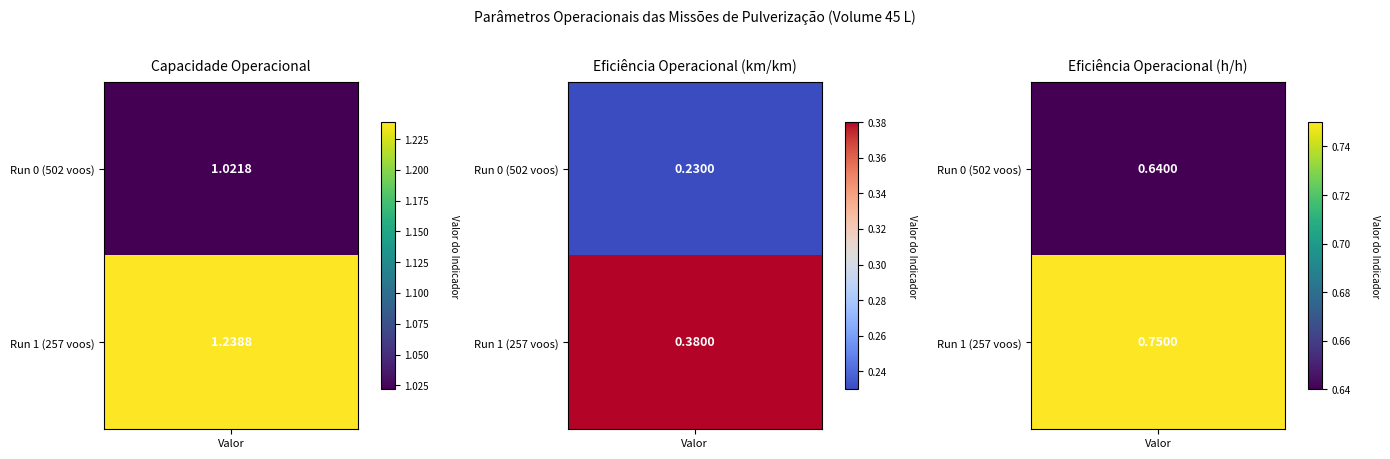

What is the average value of the Row 0 series?

0.6